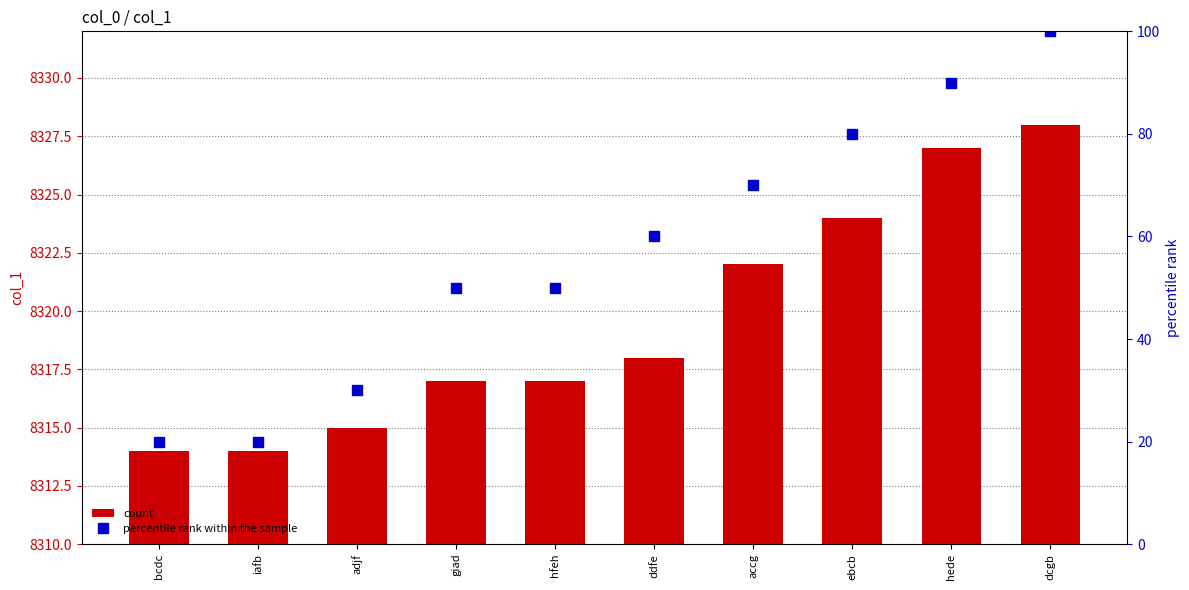

How many data points does each series have?

10